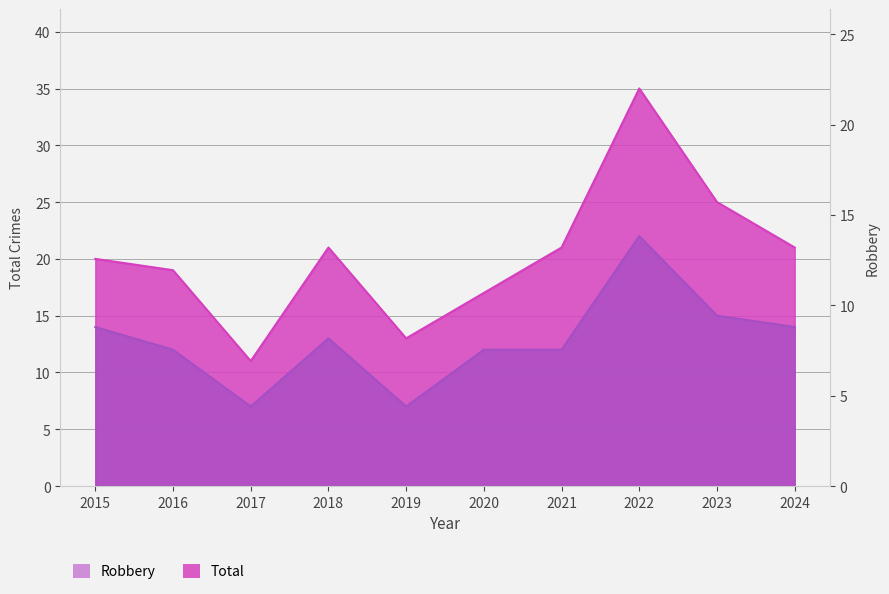

Which has a higher value, 2016 or 2020?

2016